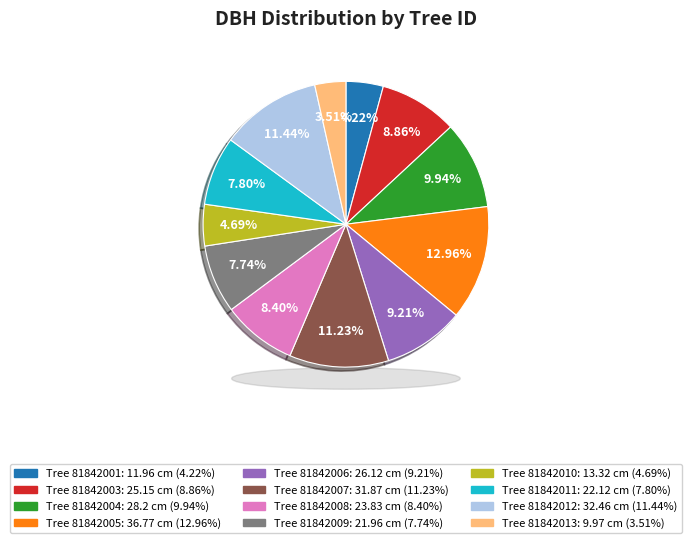

Is there a majority slice in this chart?

No